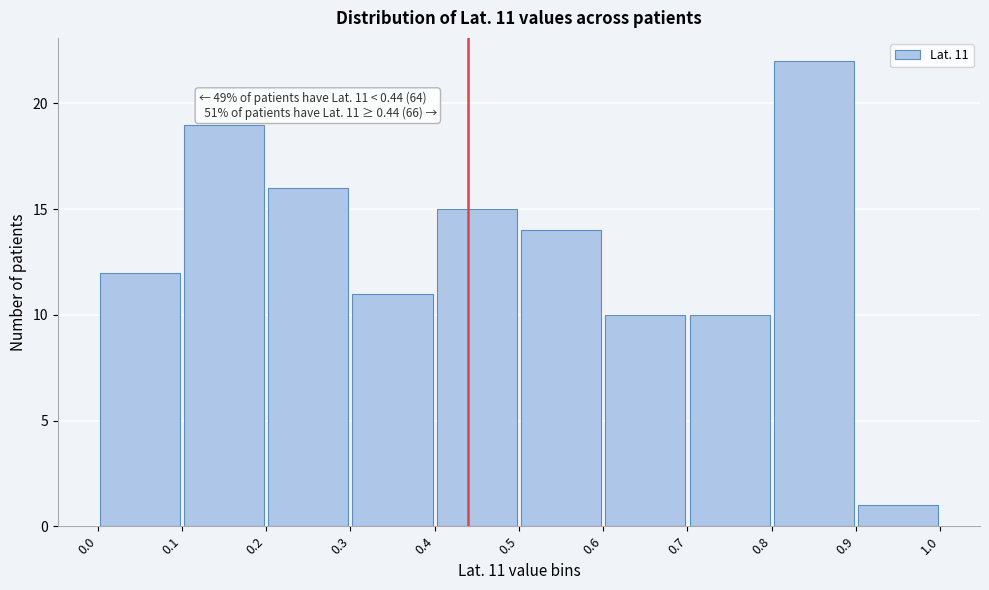

Over which range of the x-axis is the bar tallest?

0.8 to 0.9